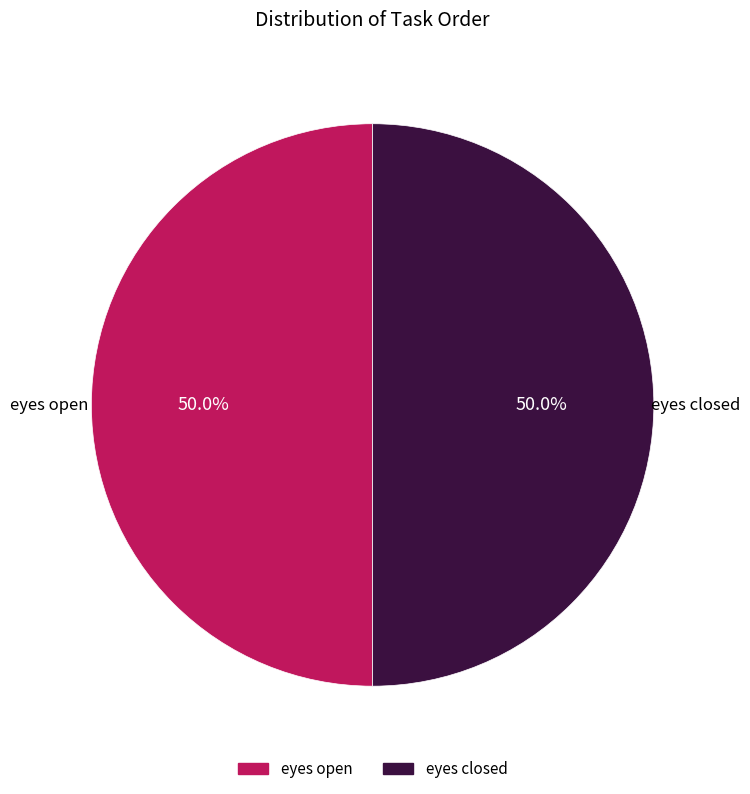

What portion of the pie excludes eyes open?

50.0%